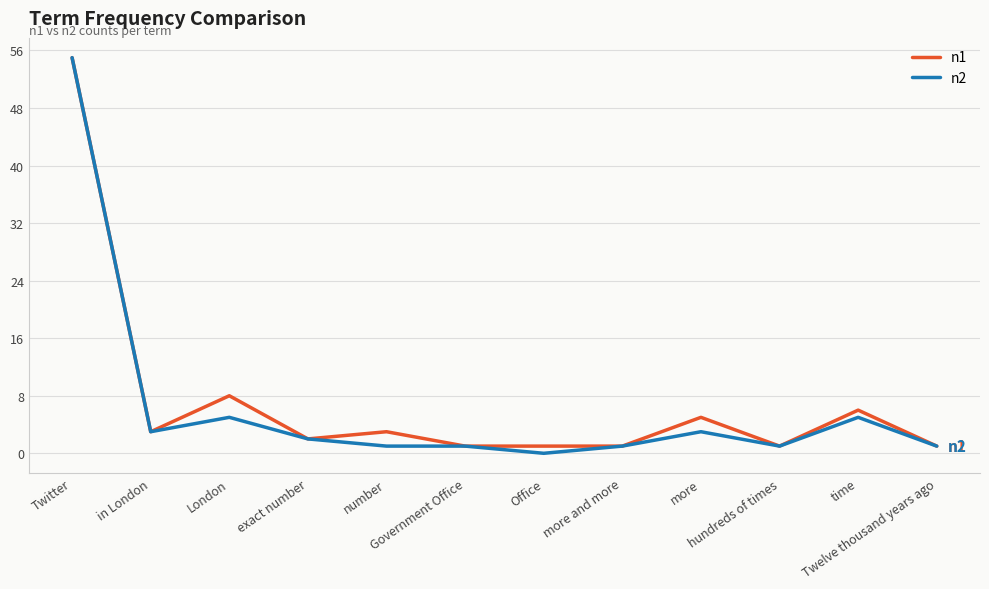

How many lines are shown in the chart?

2